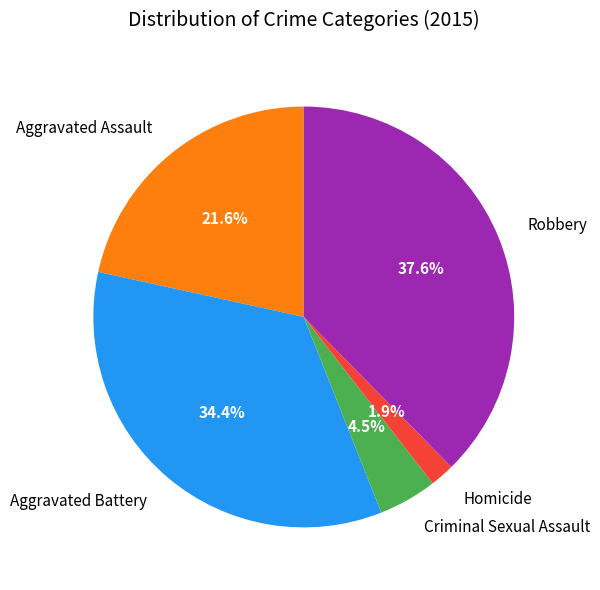

True or false: Aggravated Assault accounts for 22% of the total.

True